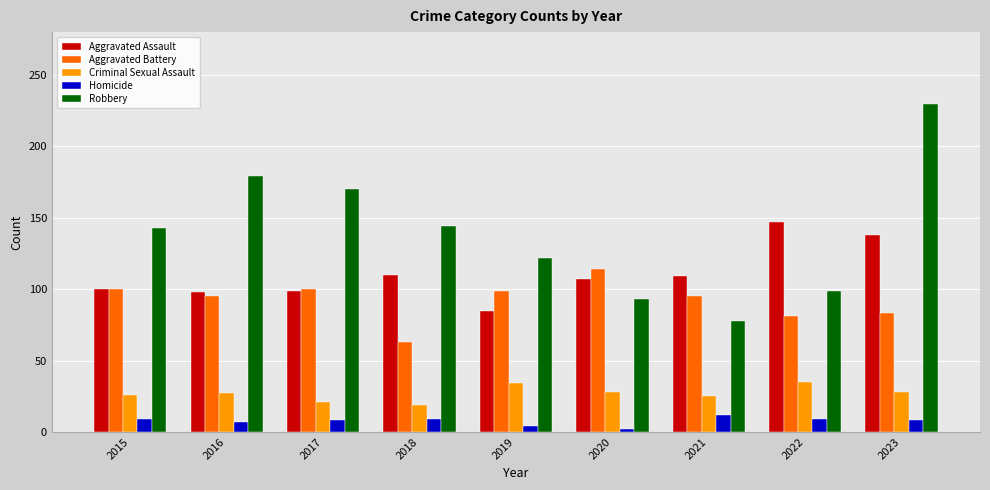

Is the value of Homicide at 2023 greater than the value of Aggravated Battery at 2015?

No